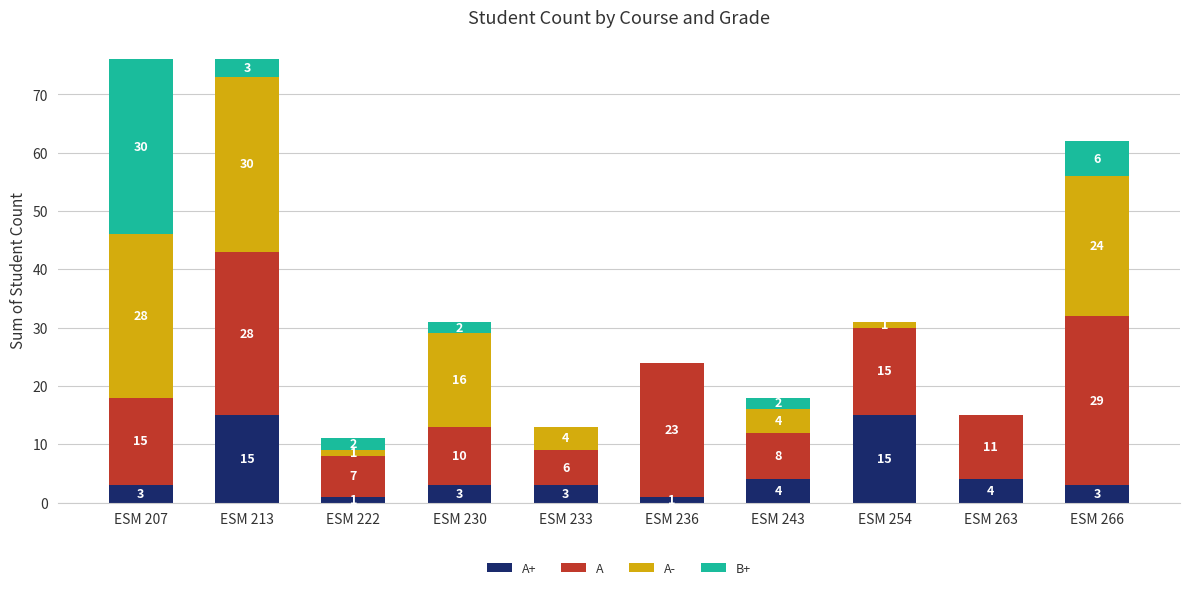

What is the total value across all series at ESM 213?

76